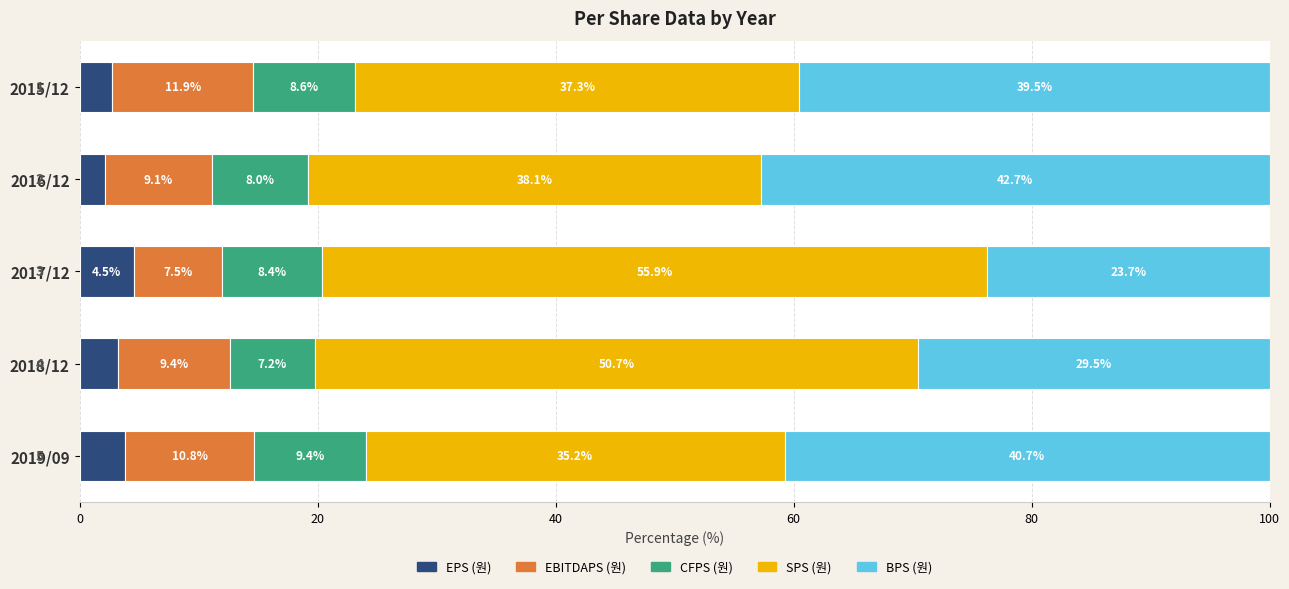

What is the total value across all series at 2017/12?

100.0